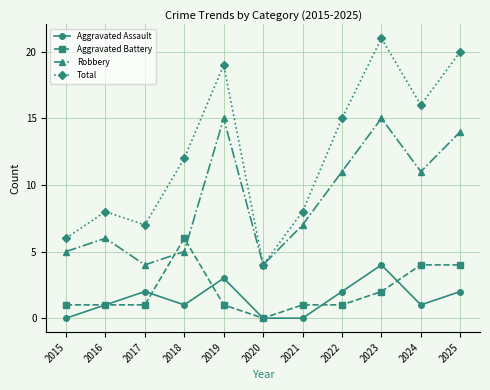

What is the total value across all series at 2023?

42